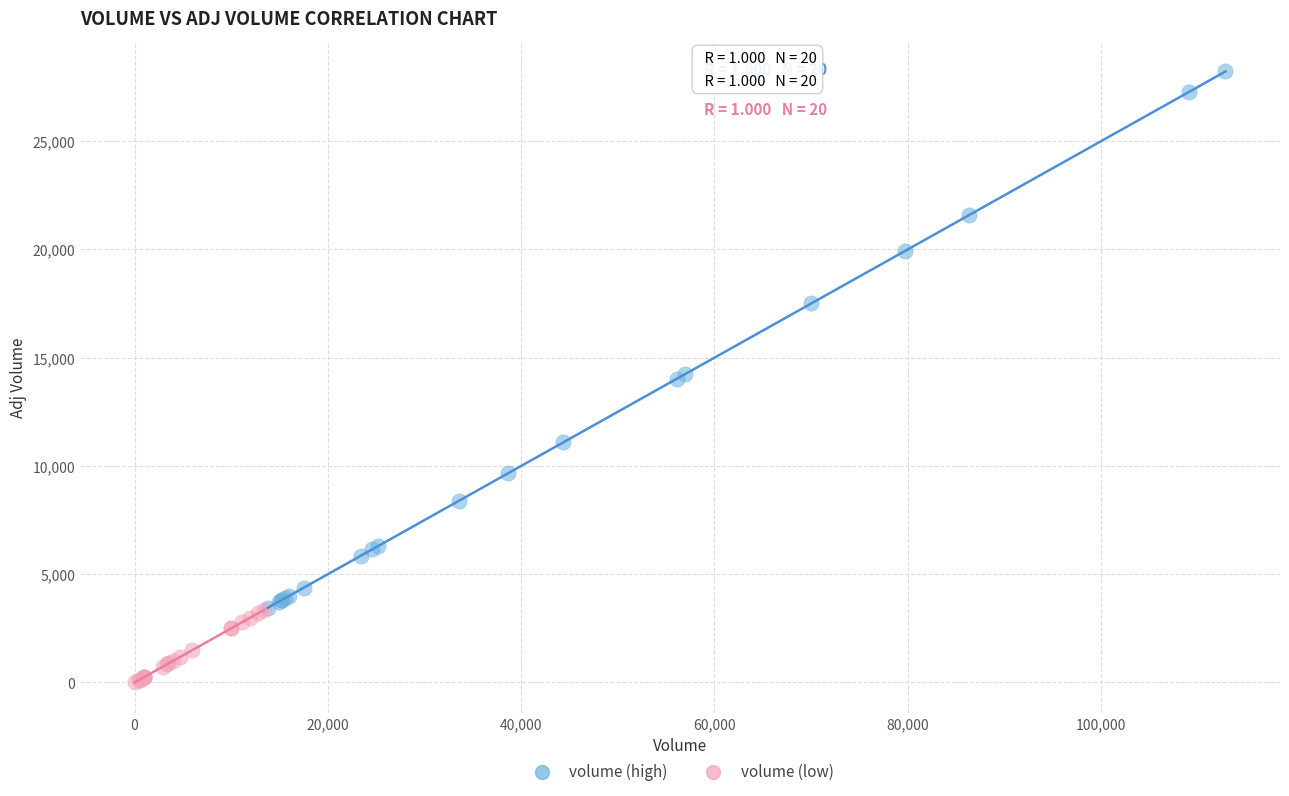

Which series has the largest Y range (max minus min)?

volume (high)